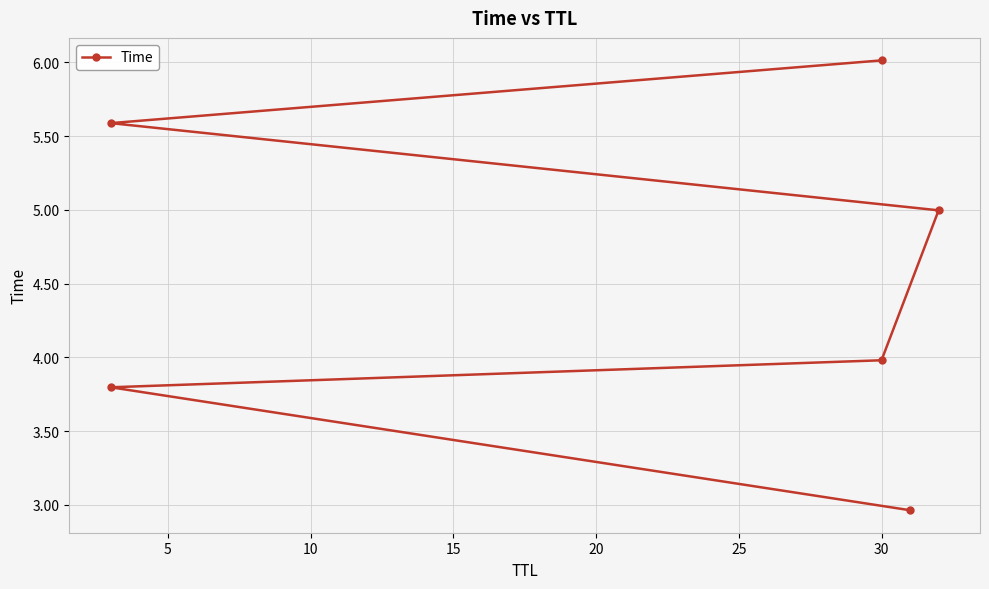

Reading left to right, list all the values displayed in this chart.

3.0	3.8	4.0	5.0	5.6	6.0